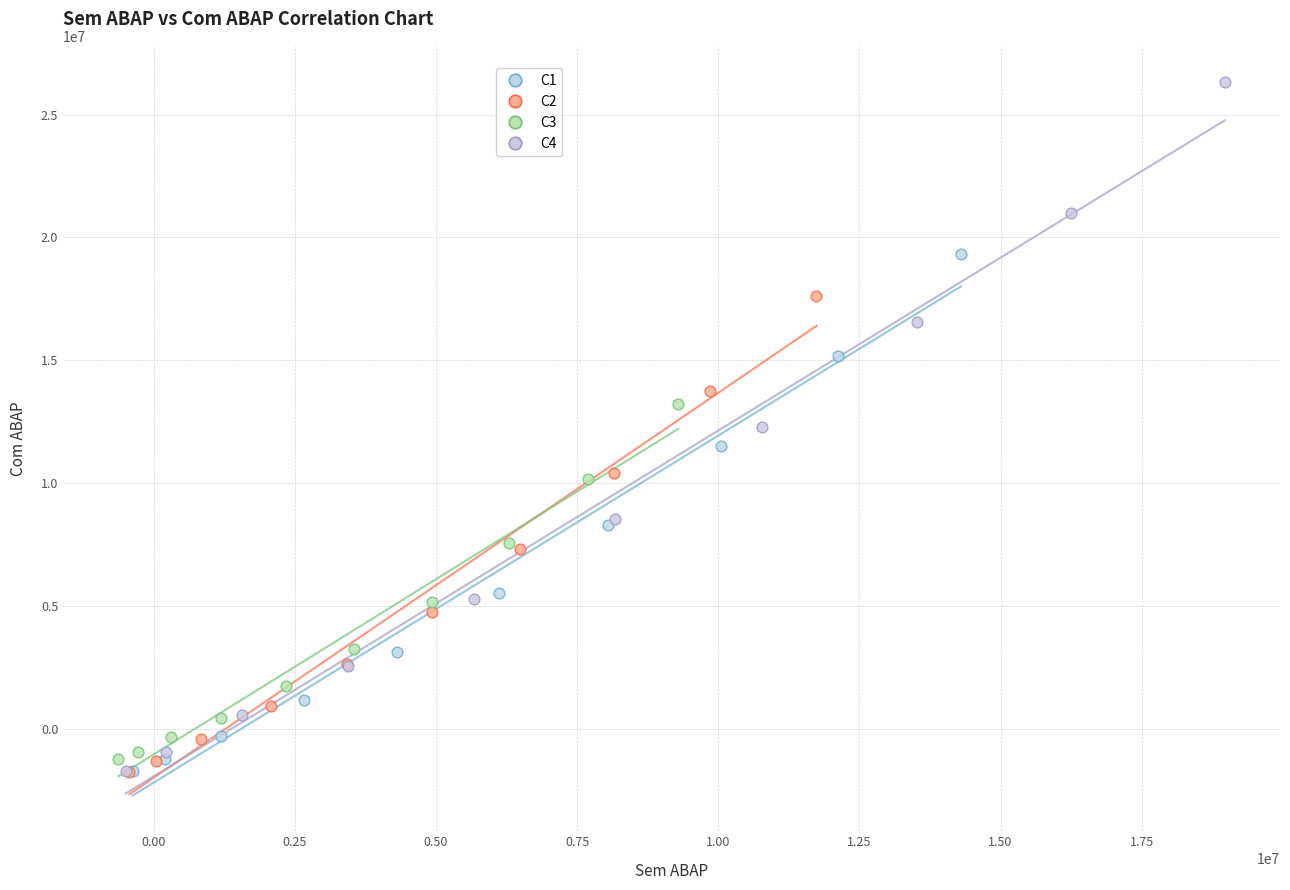

Which series has the largest Y range (max minus min)?

C4